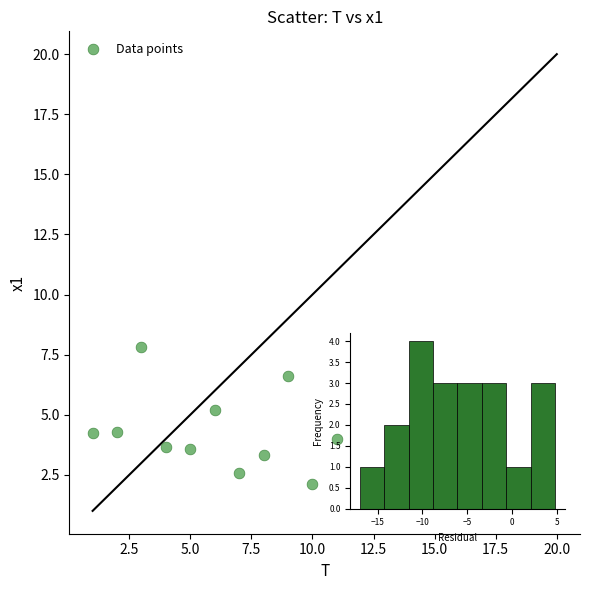

What is the range of Y values (max minus min)?

6.1